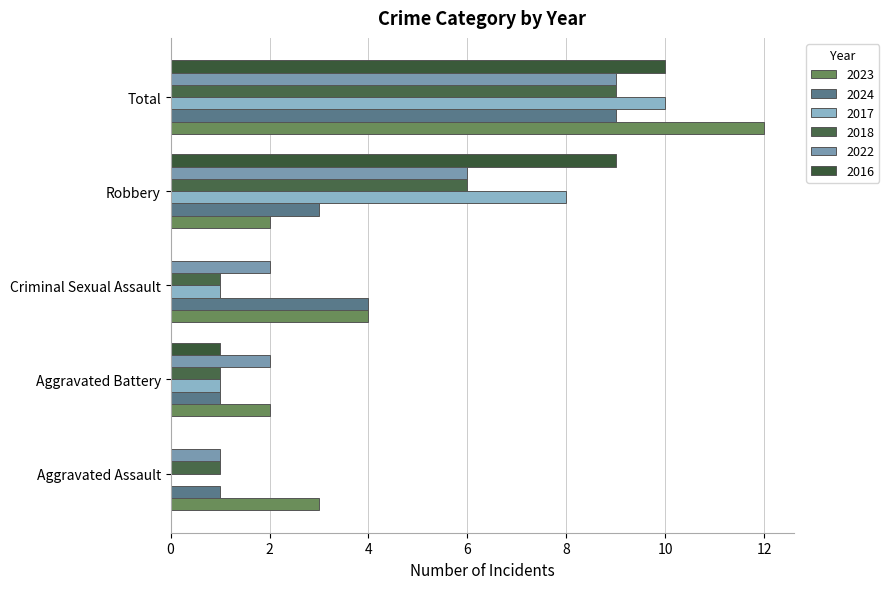

Reading left to right, transcribe all the data shown in this chart.

2023: Aggravated Assault=3	Aggravated Battery=2	Criminal Sexual Assault=4	Robbery=2	Total=12
2024: Aggravated Assault=1	Aggravated Battery=1	Criminal Sexual Assault=4	Robbery=3	Total=9
2017: Aggravated Assault=0	Aggravated Battery=1	Criminal Sexual Assault=1	Robbery=8	Total=10
2018: Aggravated Assault=1	Aggravated Battery=1	Criminal Sexual Assault=1	Robbery=6	Total=9
2022: Aggravated Assault=1	Aggravated Battery=2	Criminal Sexual Assault=2	Robbery=6	Total=9
2016: Aggravated Assault=0	Aggravated Battery=1	Criminal Sexual Assault=0	Robbery=9	Total=10